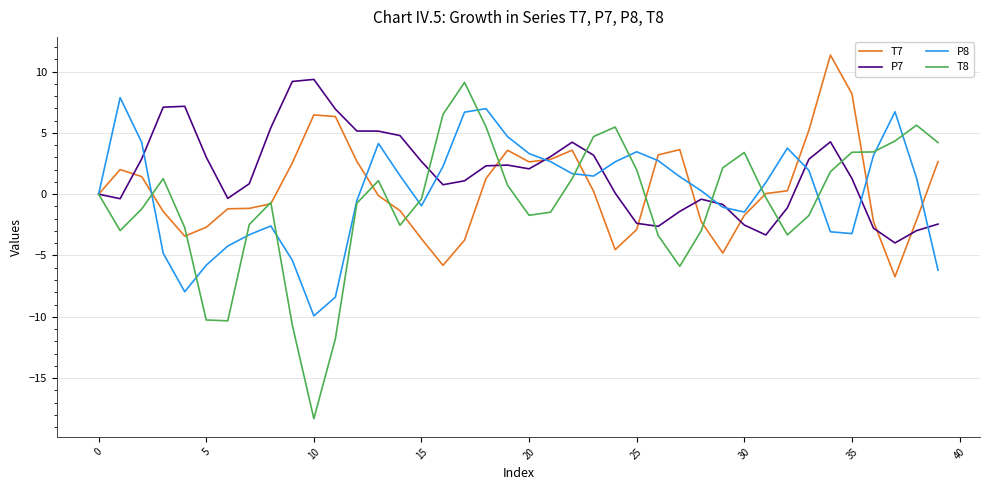

Which series has the widest spread of values?

T8